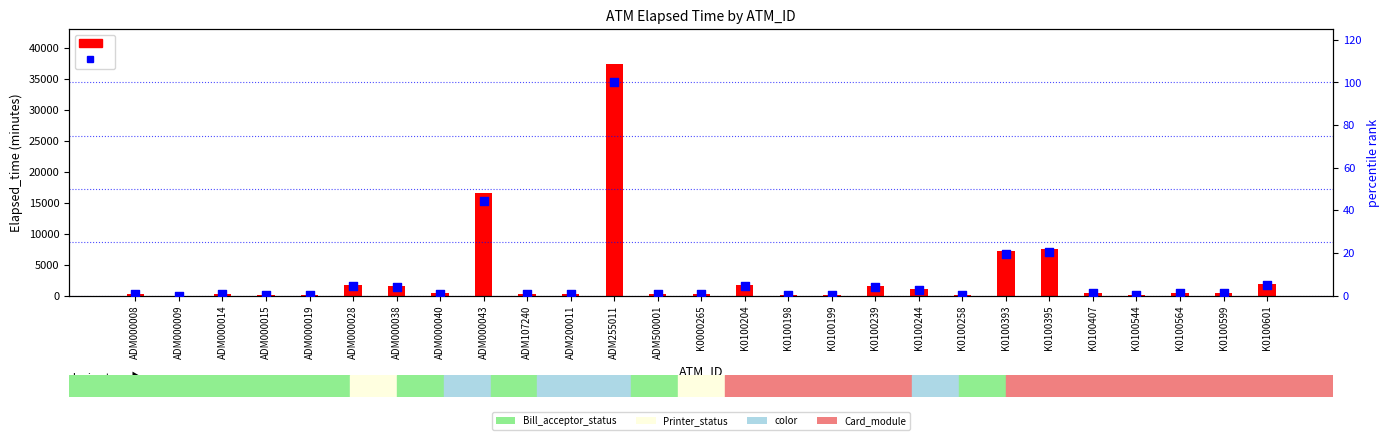

Which series reaches the maximum Y coordinate?

Elapsed_time